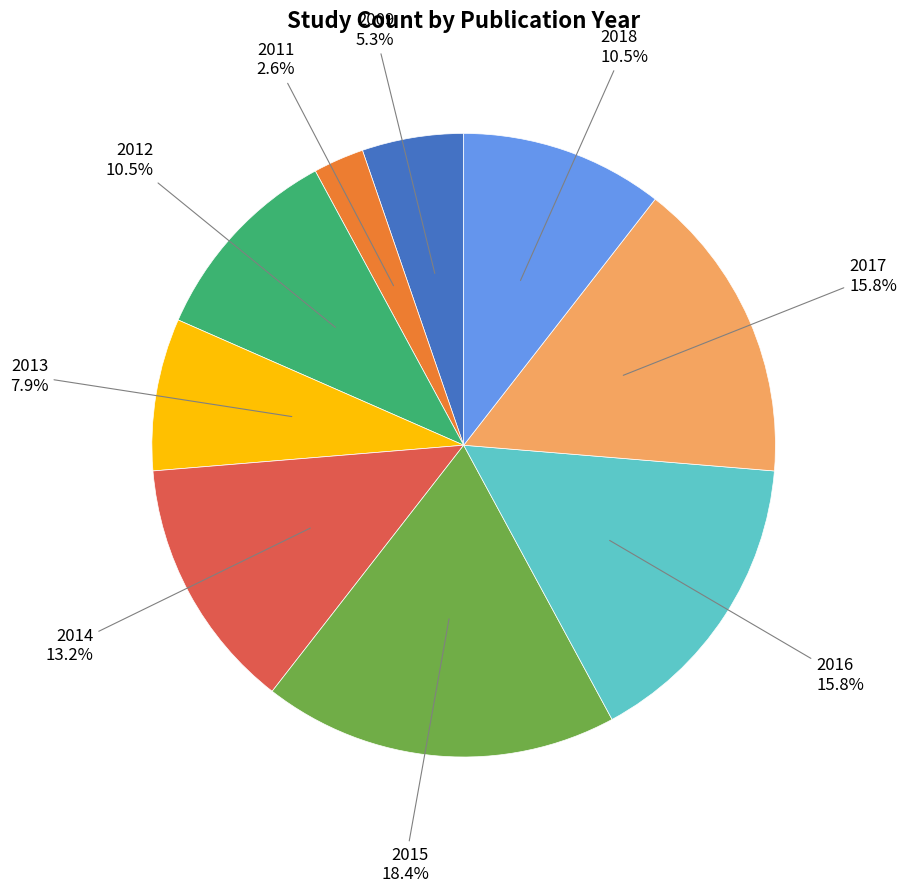

Which slice is the largest?

2015